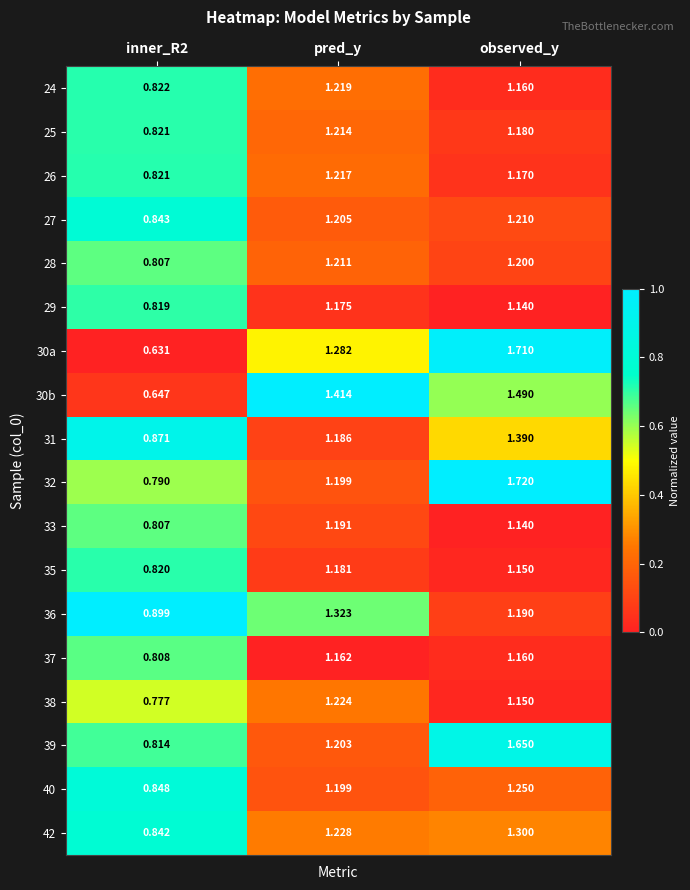

How many series are shown in this chart?

18